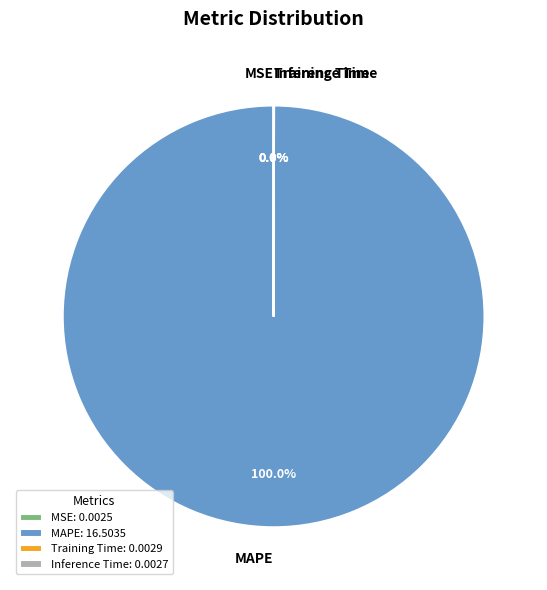

Is there a majority slice in this chart?

Yes